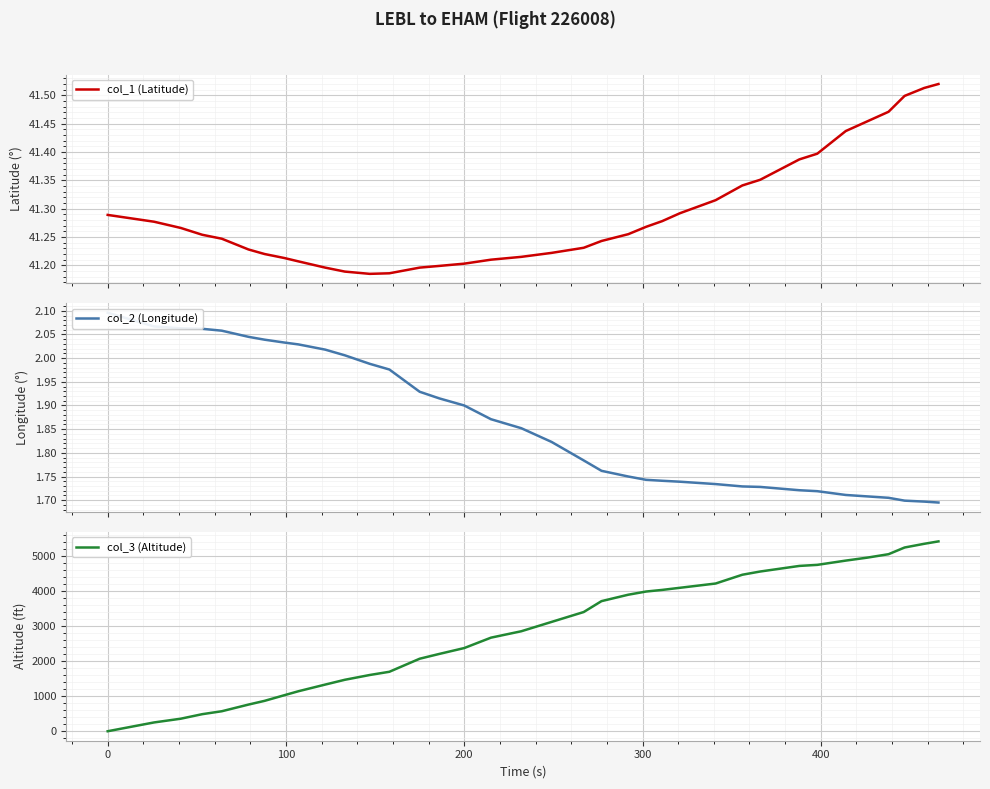

How many times do col_3 (Altitude) and col_2 (Longitude) cross each other?

1